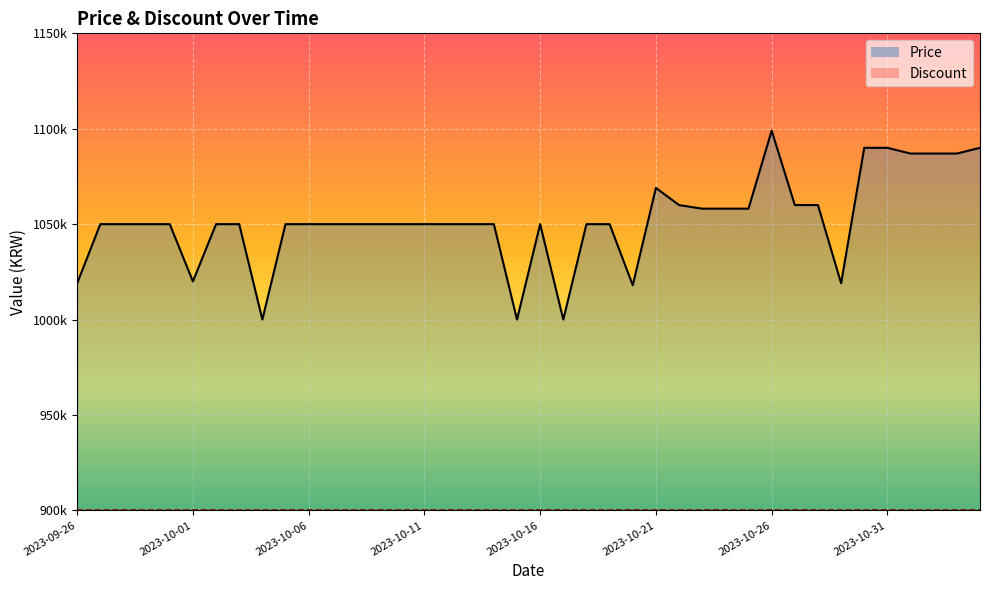

Rank the series by their average value, from highest to lowest.

Price, Discount